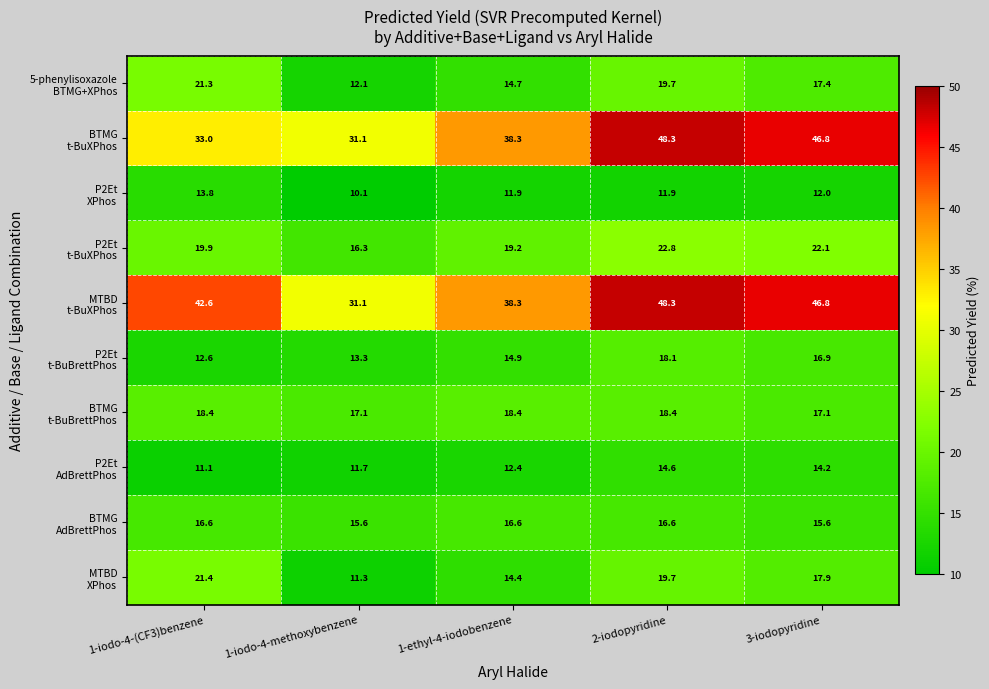

At which category is the sum across all series the highest?

2-iodopyridine